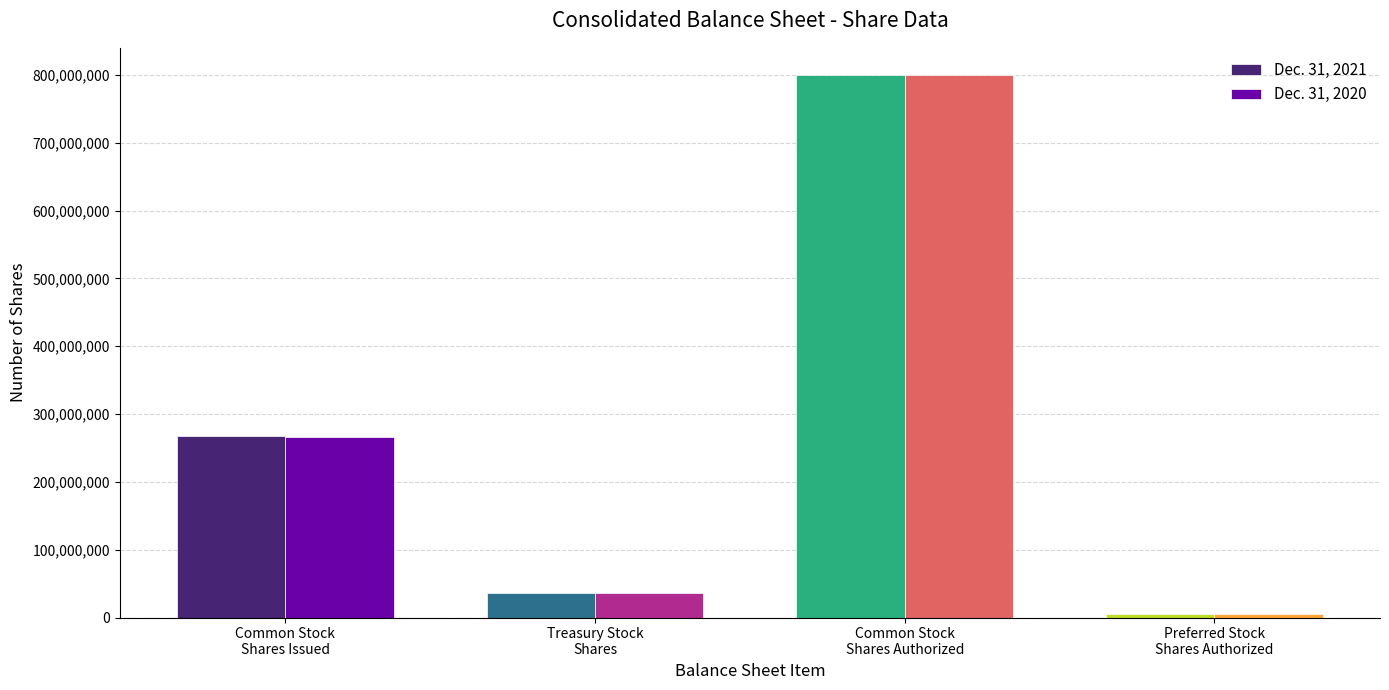

List the series in order of their overall mean, highest first.

Dec. 31, 2021, Dec. 31, 2020